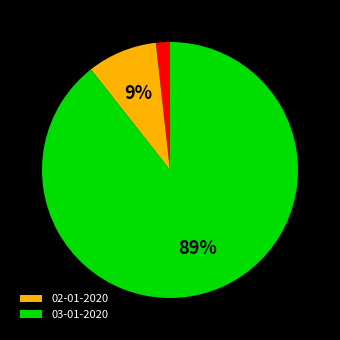

Is there any slice that represents more than half of the pie?

Yes